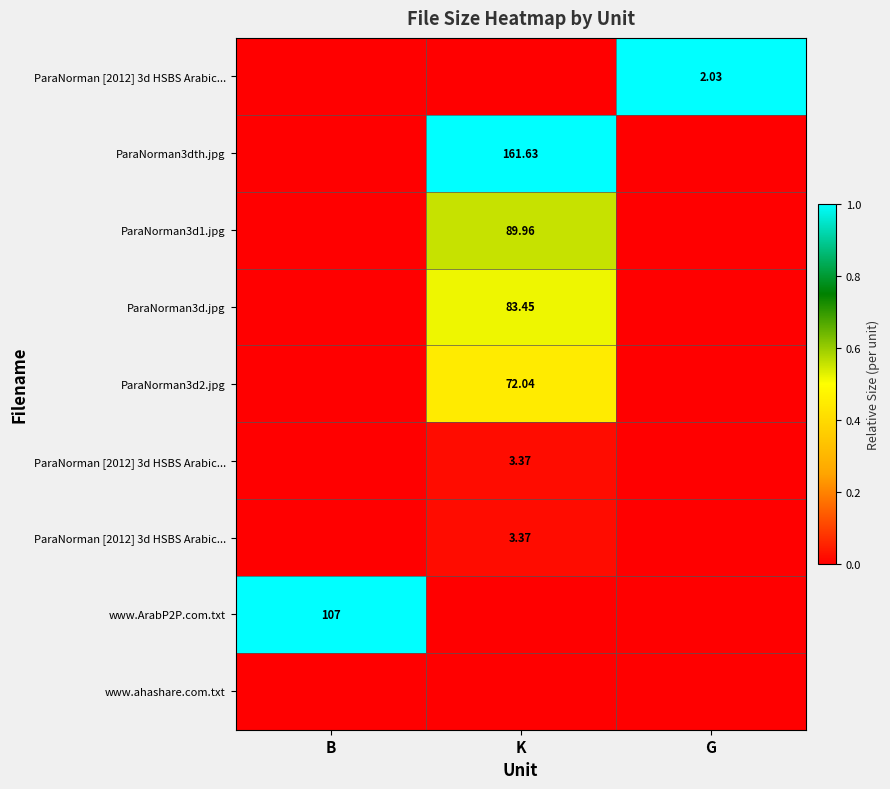

Between G and K, which is larger?

G